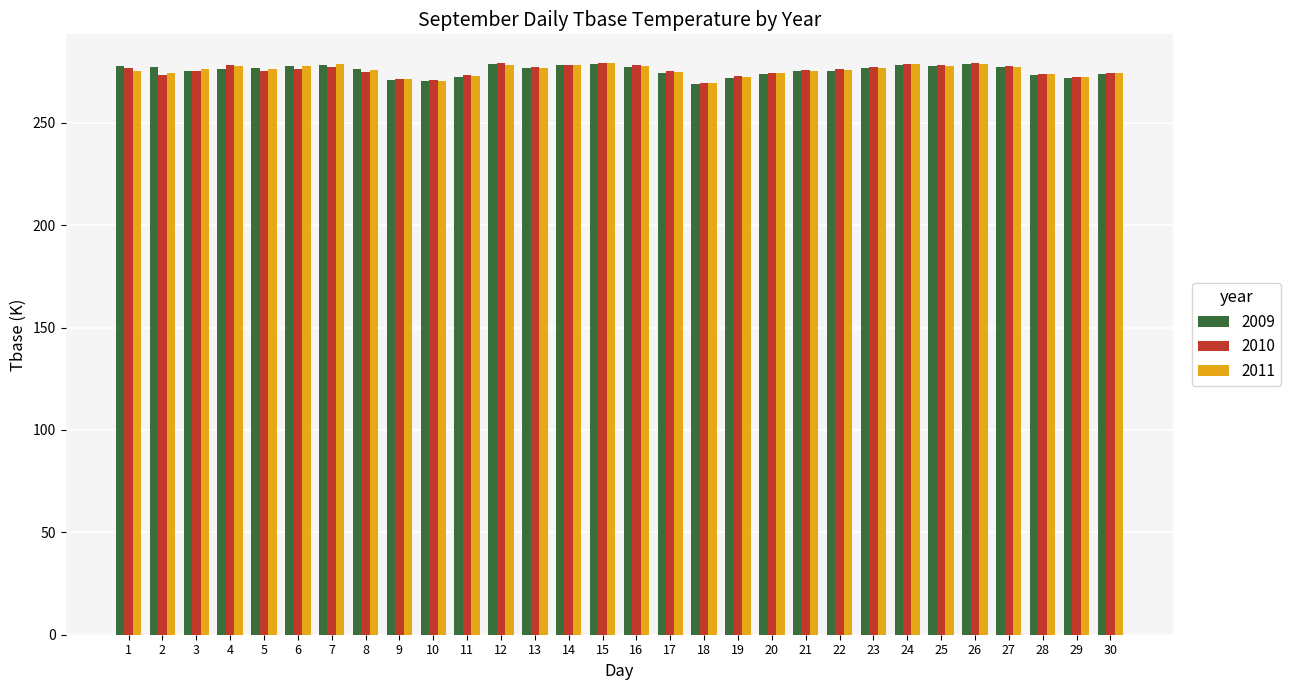

Rank the series by their average value, from highest to lowest.

2010, 2011, 2009